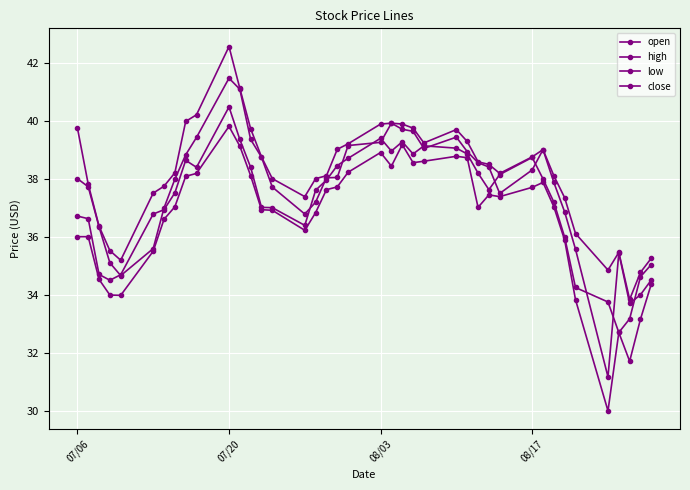

How many distinct data groups are displayed?

4